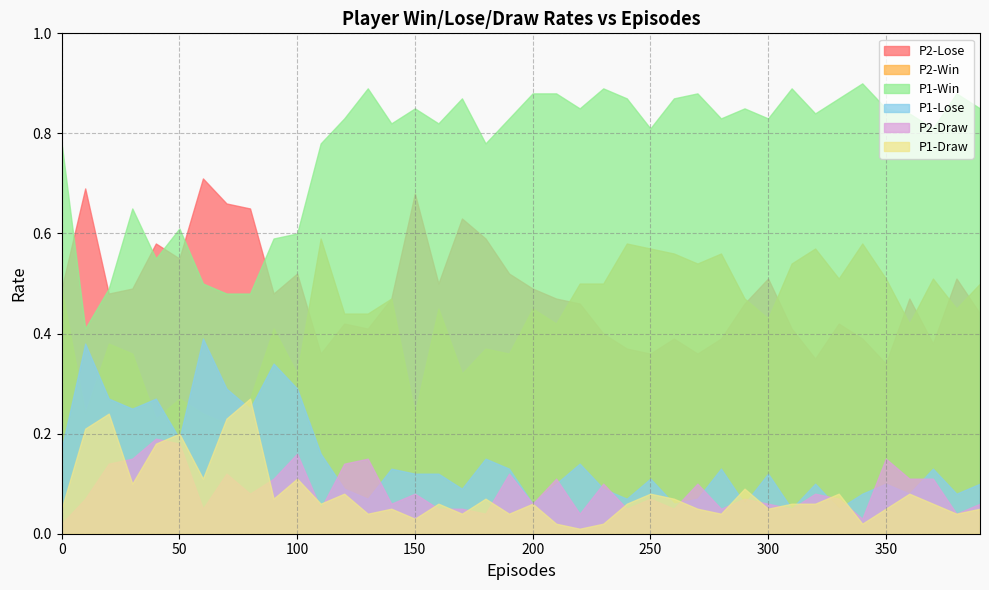

Reading left to right, what are all the values shown in this chart?

P1-Win: 0.8	0.4	0.5	0.7	0.6	0.6	0.5	0.5	0.5	0.6	0.6	0.8	0.8	0.9	0.8	0.8	0.8	0.9	0.8	0.8	0.9	0.9	0.8	0.9	0.9	0.8	0.9	0.9	0.8	0.8	0.8	0.9	0.8	0.9	0.9	0.8	0.8	0.8	0.9	0.8
P1-Lose: 0.2	0.4	0.3	0.2	0.3	0.2	0.4	0.3	0.2	0.3	0.3	0.2	0.1	0.1	0.1	0.1	0.1	0.1	0.1	0.1	0.1	0.1	0.1	0.1	0.1	0.1	0.1	0.1	0.1	0.1	0.1	0.1	0.1	0.1	0.1	0.1	0.1	0.1	0.1	0.1
P1-Draw: 0.1	0.2	0.2	0.1	0.2	0.2	0.1	0.2	0.3	0.1	0.1	0.1	0.1	0.0	0.1	0.0	0.1	0.0	0.1	0.0	0.1	0.0	0.0	0.0	0.1	0.1	0.1	0.1	0.0	0.1	0.1	0.1	0.1	0.1	0.0	0.1	0.1	0.1	0.0	0.1
P2-Win: 0.5	0.2	0.4	0.4	0.2	0.3	0.2	0.2	0.3	0.4	0.3	0.6	0.4	0.4	0.5	0.2	0.5	0.3	0.4	0.4	0.5	0.4	0.5	0.5	0.6	0.6	0.6	0.5	0.6	0.5	0.4	0.5	0.6	0.5	0.6	0.5	0.4	0.5	0.5	0.5
P2-Lose: 0.5	0.7	0.5	0.5	0.6	0.6	0.7	0.7	0.7	0.5	0.5	0.4	0.4	0.4	0.5	0.7	0.5	0.6	0.6	0.5	0.5	0.5	0.5	0.4	0.4	0.4	0.4	0.4	0.4	0.5	0.5	0.4	0.3	0.4	0.4	0.3	0.5	0.4	0.5	0.4
P2-Draw: 0.0	0.1	0.1	0.1	0.2	0.2	0.1	0.1	0.1	0.1	0.2	0.1	0.1	0.1	0.1	0.1	0.1	0.1	0.0	0.1	0.1	0.1	0.0	0.1	0.1	0.1	0.1	0.1	0.1	0.1	0.1	0.1	0.1	0.1	0.0	0.1	0.1	0.1	0.0	0.1